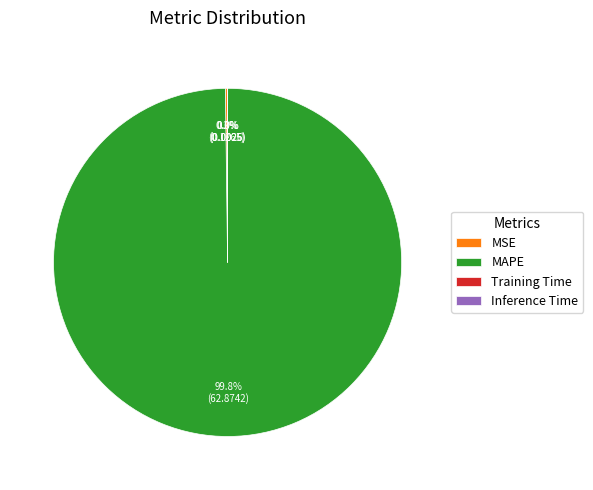

Which slice is the largest?

MAPE